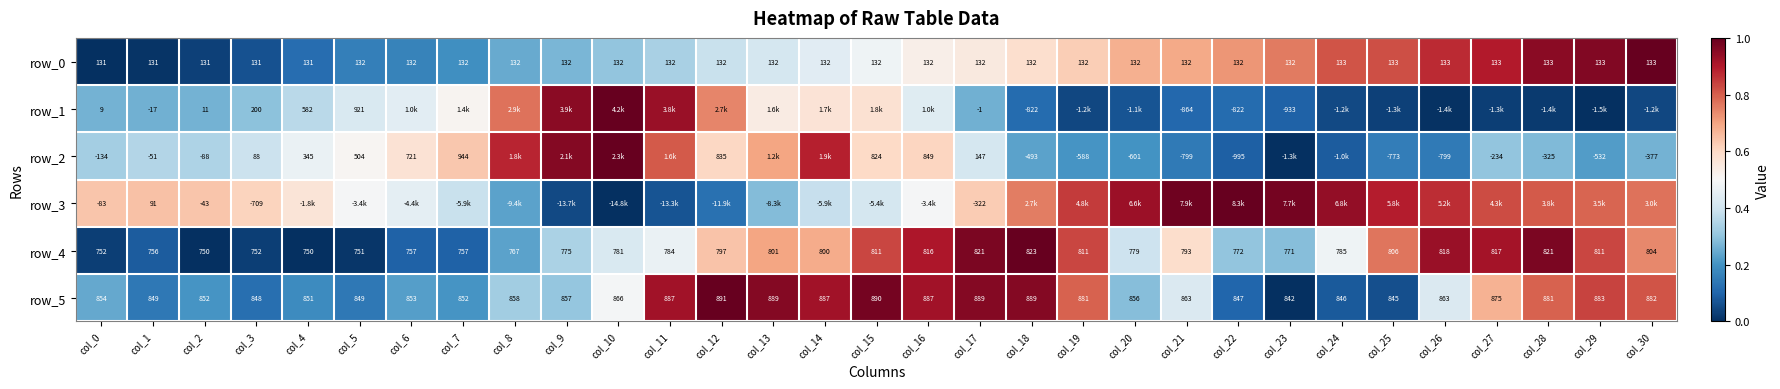

Read the row_4 value at col_16.

816.0